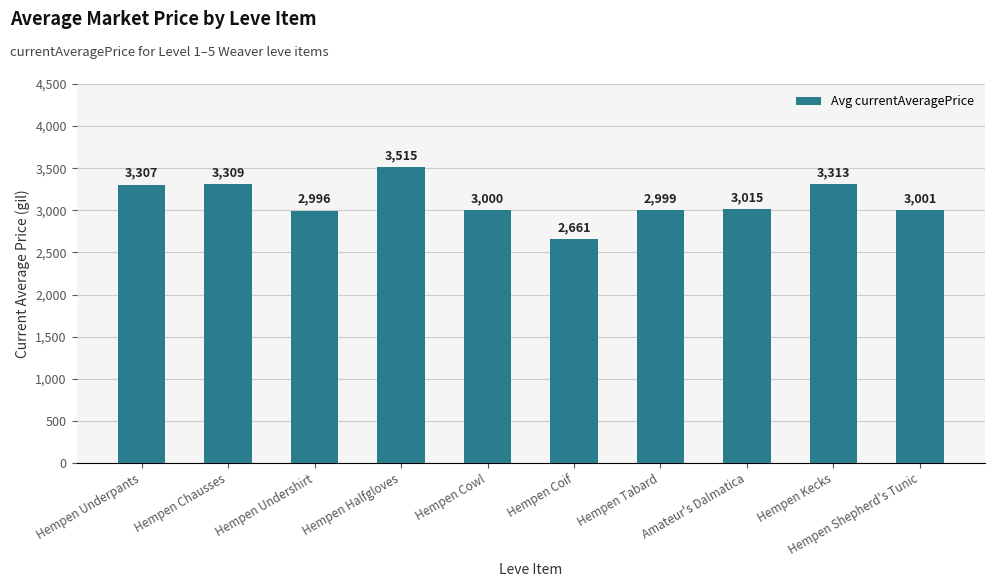

What is the greatest value displayed?

3515